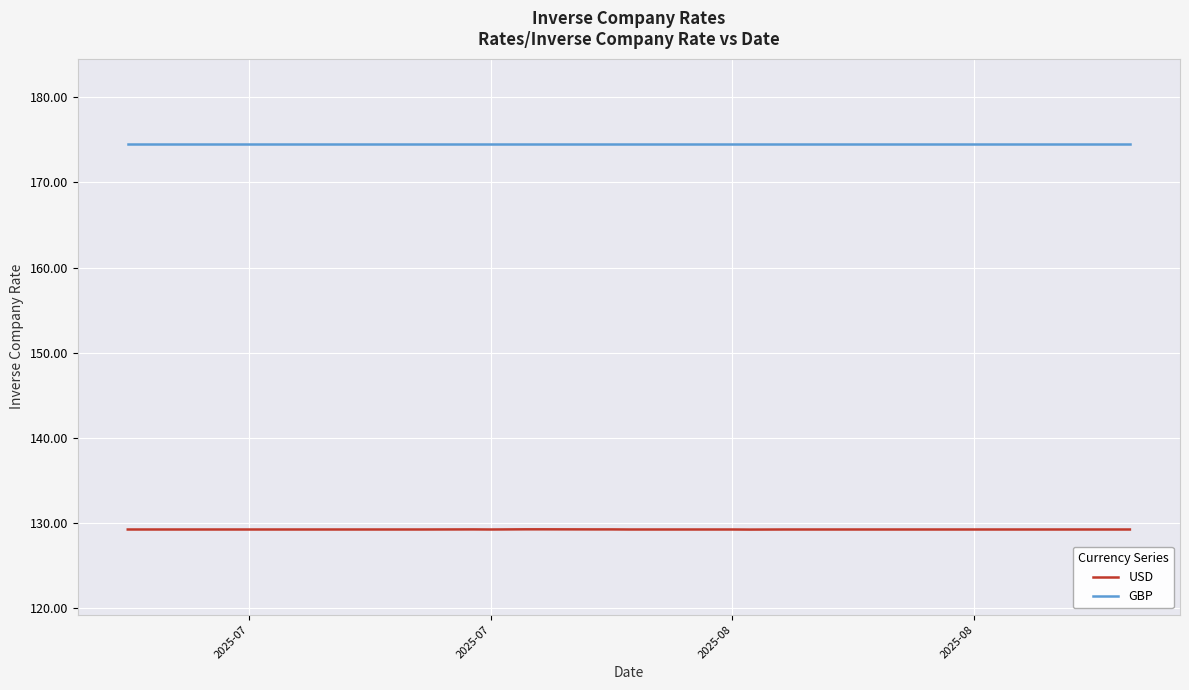

What are all the series names shown in the legend?

USD, GBP